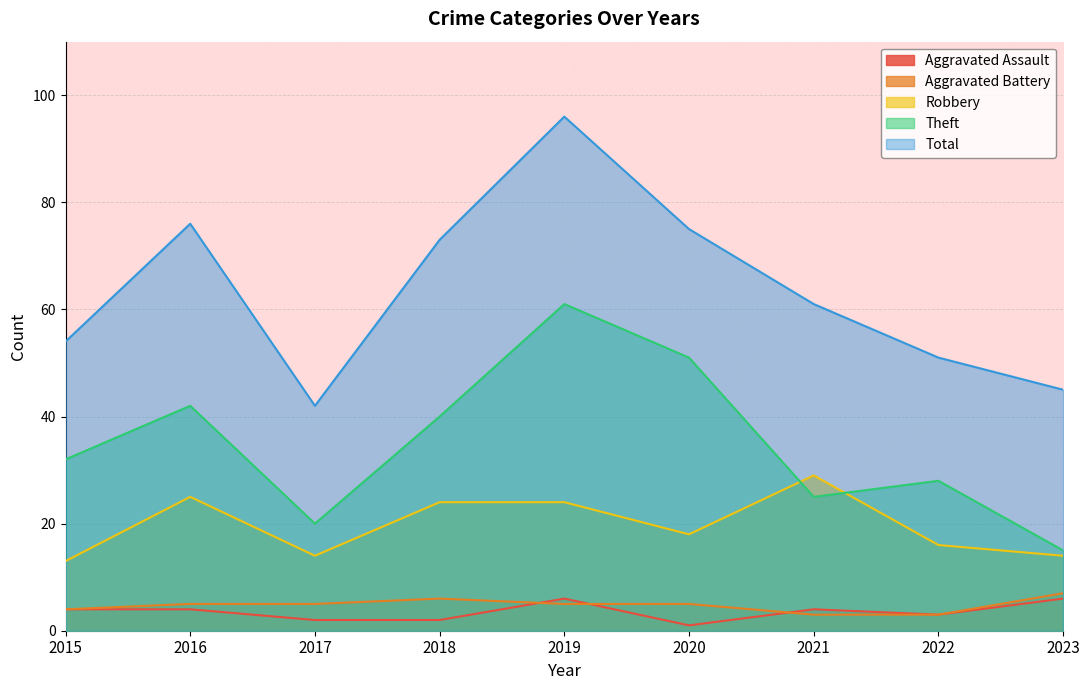

Which series changed the most between 2015 and 2019?

Total